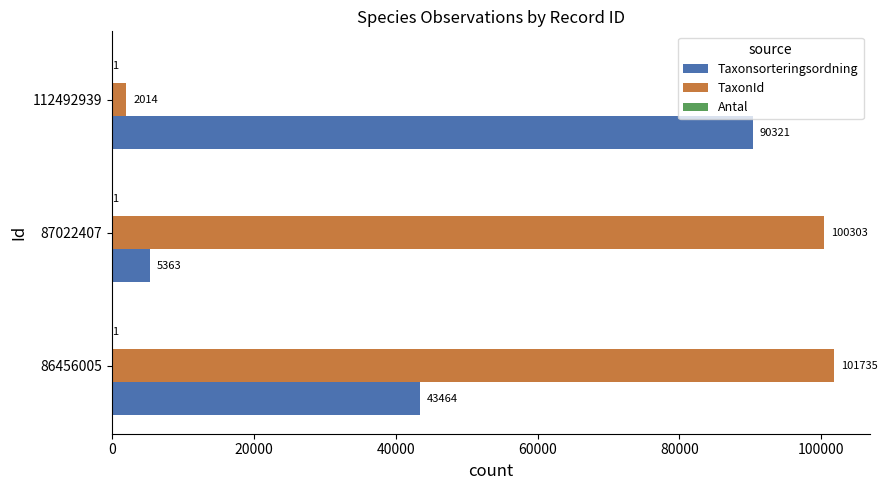

What is the sum of all TaxonId values?

204052